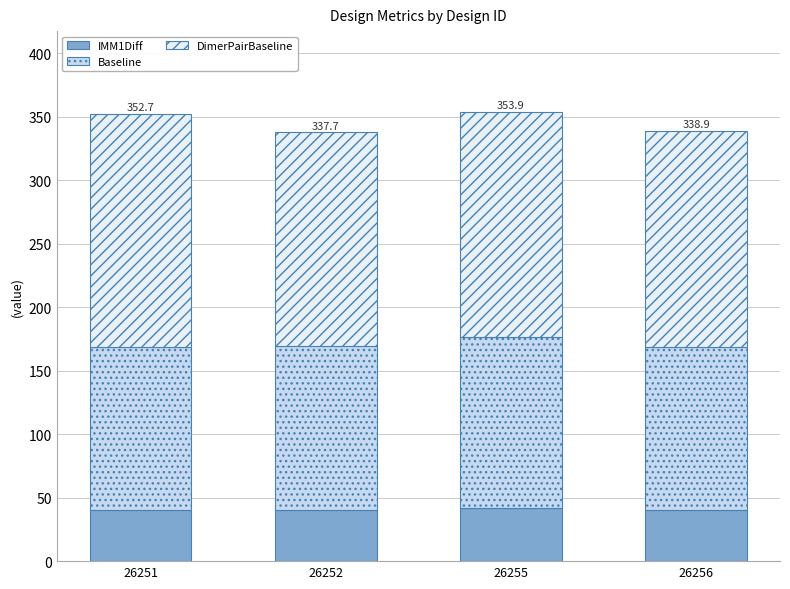

What is the total value across all series at 26255?

353.9